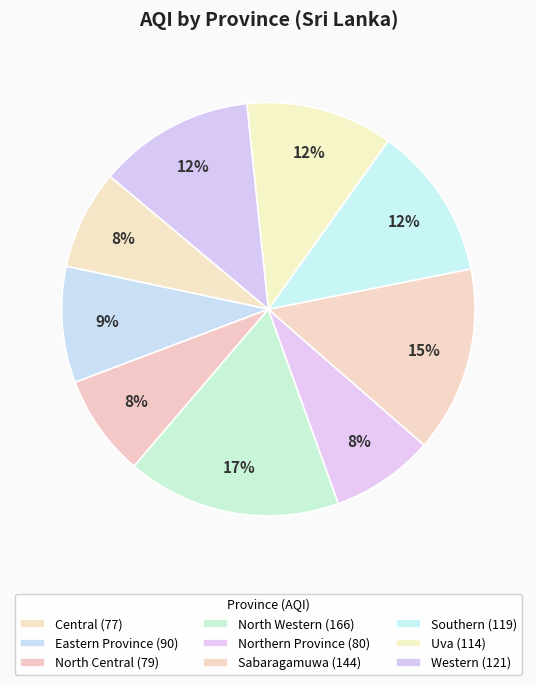

How many segments does this pie chart have?

9